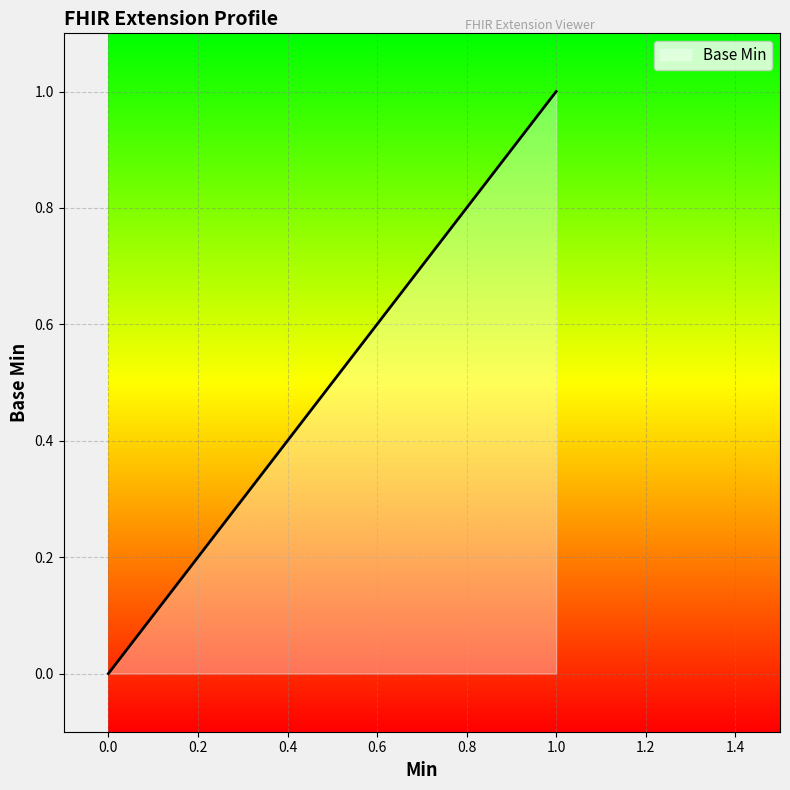

True or false: there are more than 2 points higher than both neighbors.

False